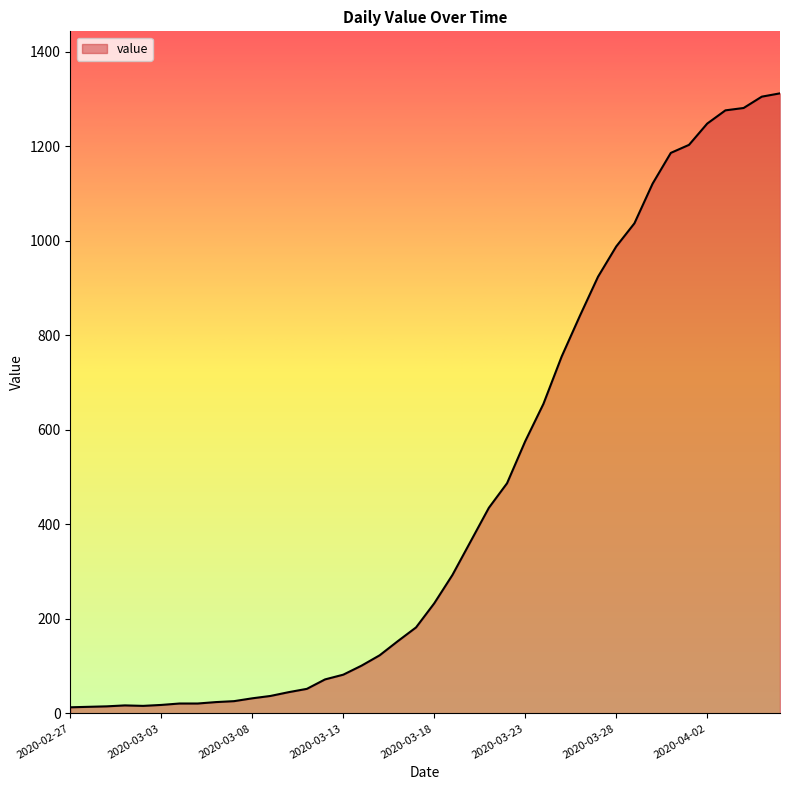

What is the greatest value displayed?

1312